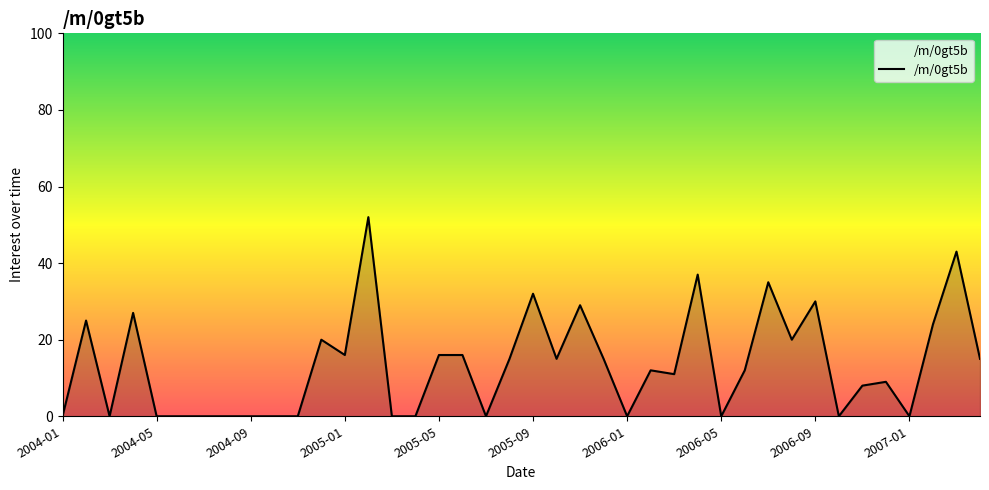

Reading left to right, list all the values displayed in this chart.

0	25	0	27	0	0	0	0	0	0	0	20	16	52	0	0	16	16	0	15	32	15	29	15	0	12	11	37	0	12	35	20	30	0	8	9	0	24	43	15